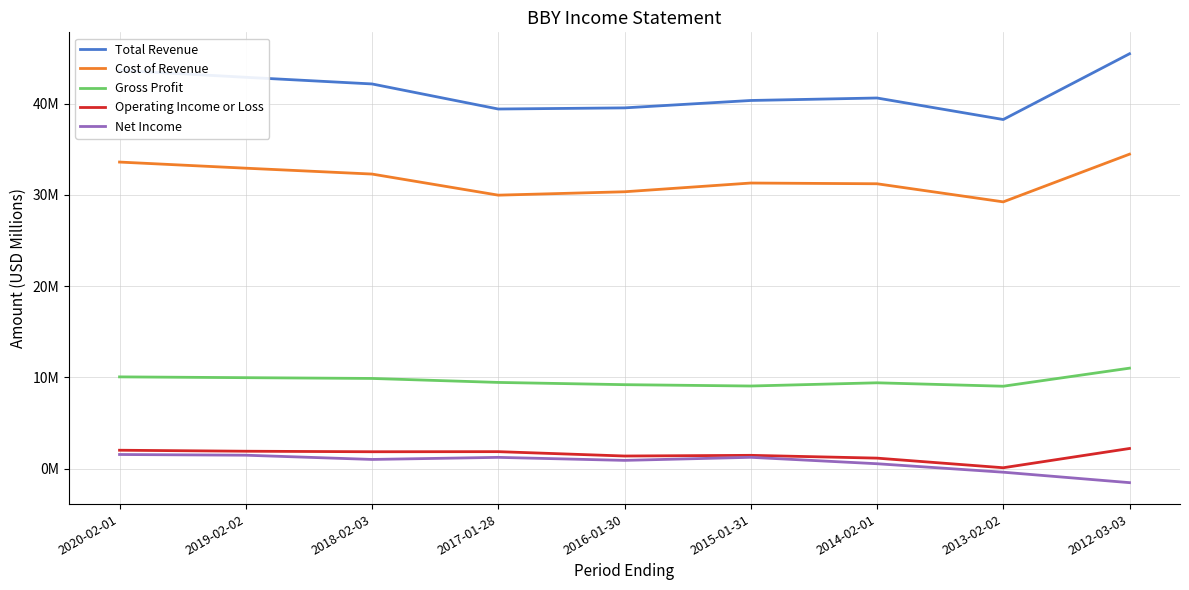

What is the sum of the Total Revenue values at 2020-02-01 and 2019-02-02?

86.5